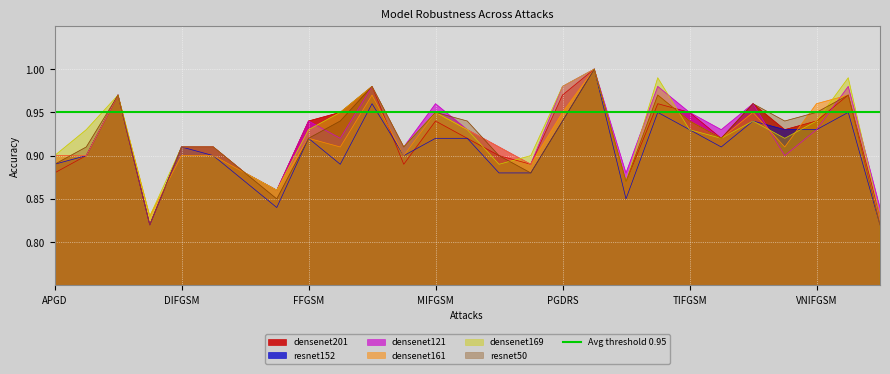

Is it true that densenet121 equals 0.7 at Pixle?

False